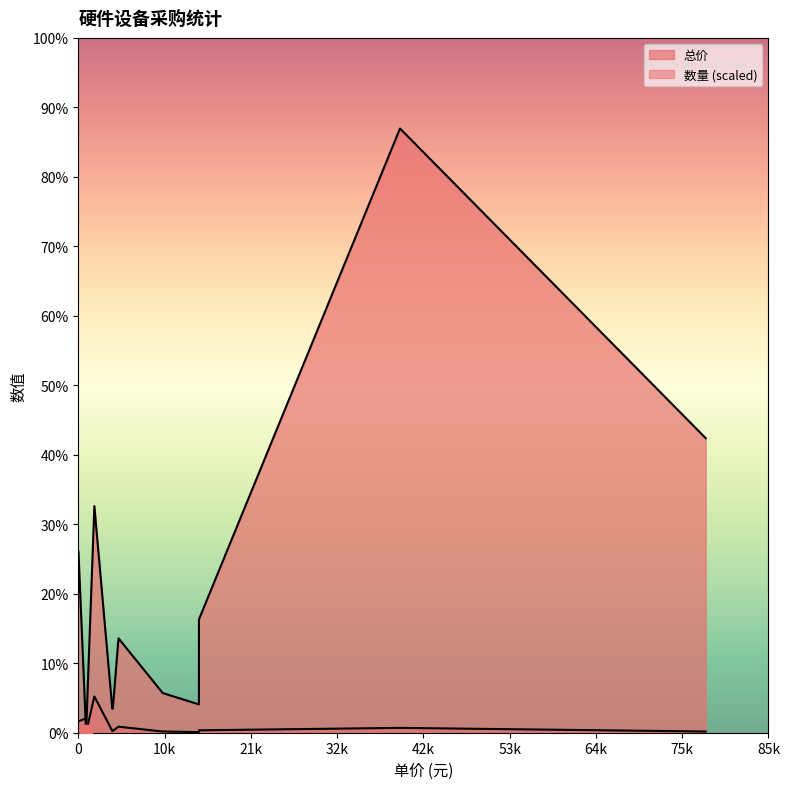

Which series has the widest spread of Y values?

总价